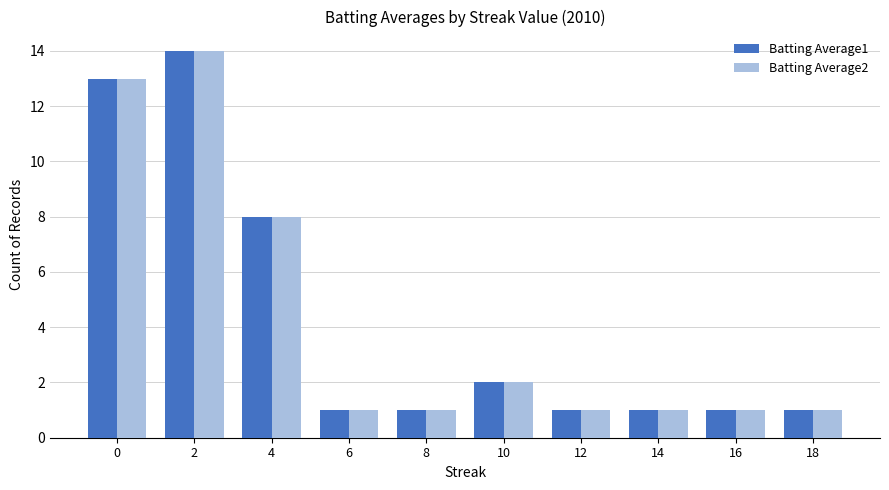

What is the value of the Batting Average1 bar at the 6th from the left?

2